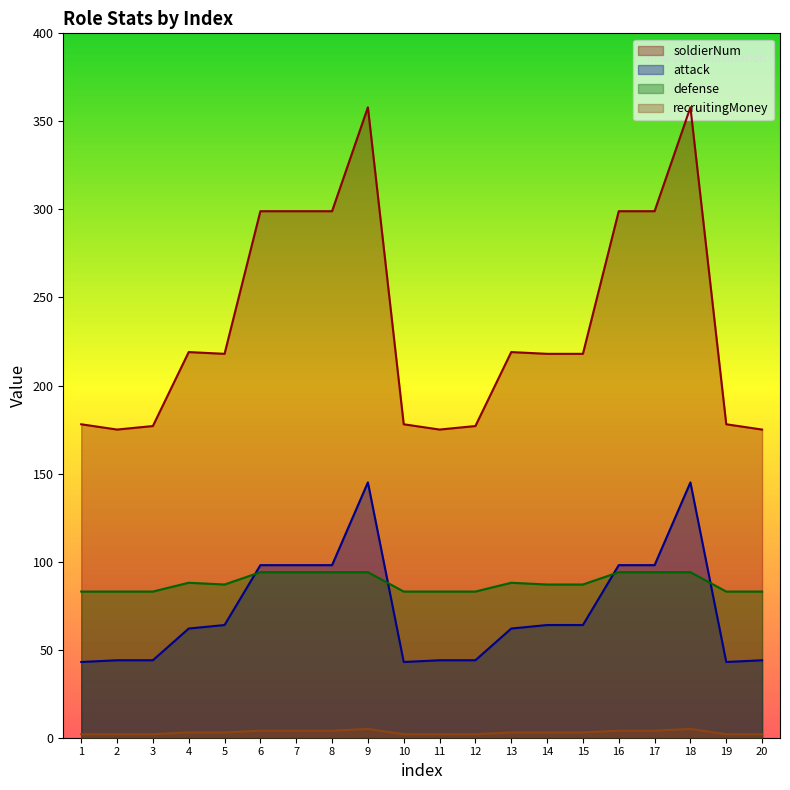

In defense, how many points are lower than both neighbors (excluding endpoints)?

1